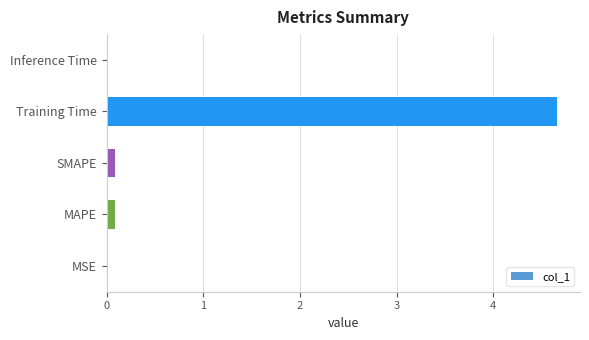

What is the greatest value displayed?

4.7